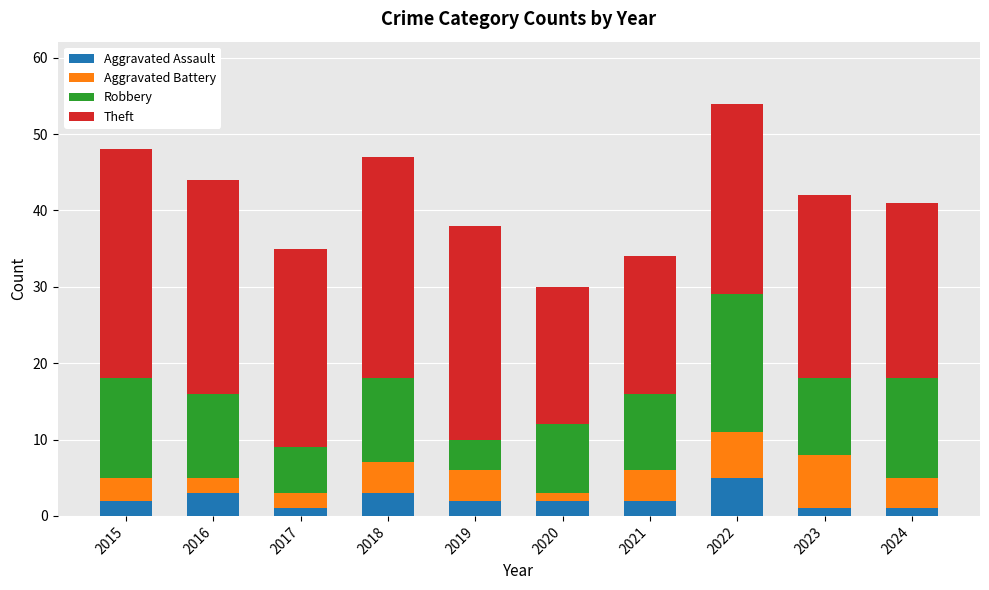

What is the maximum value for Aggravated Assault?

5